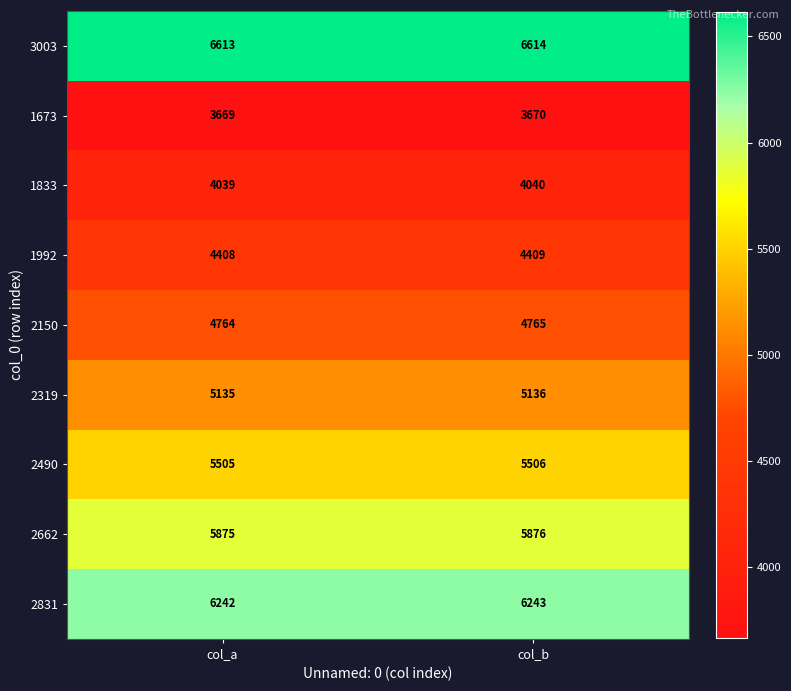

What is the sum of the 2490 values at col_b and col_a?

11011